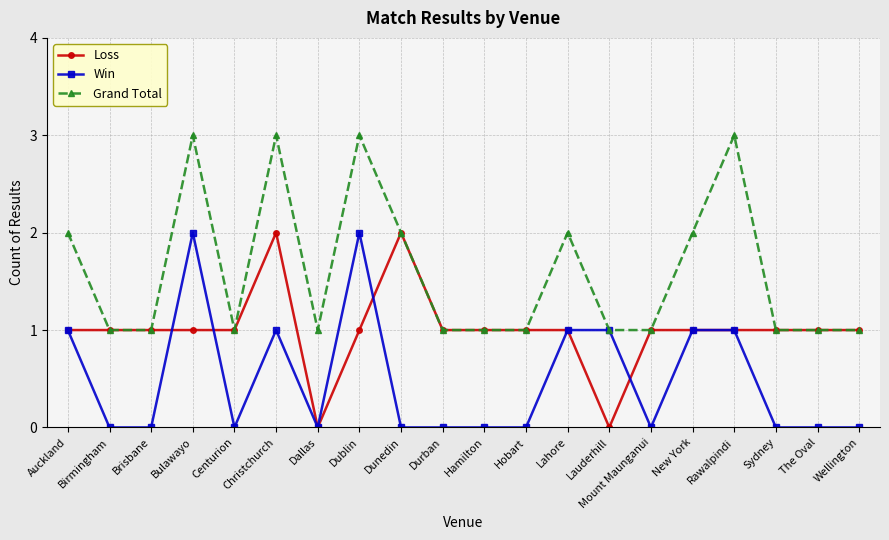

What is the total value across all series at Bulawayo?

6